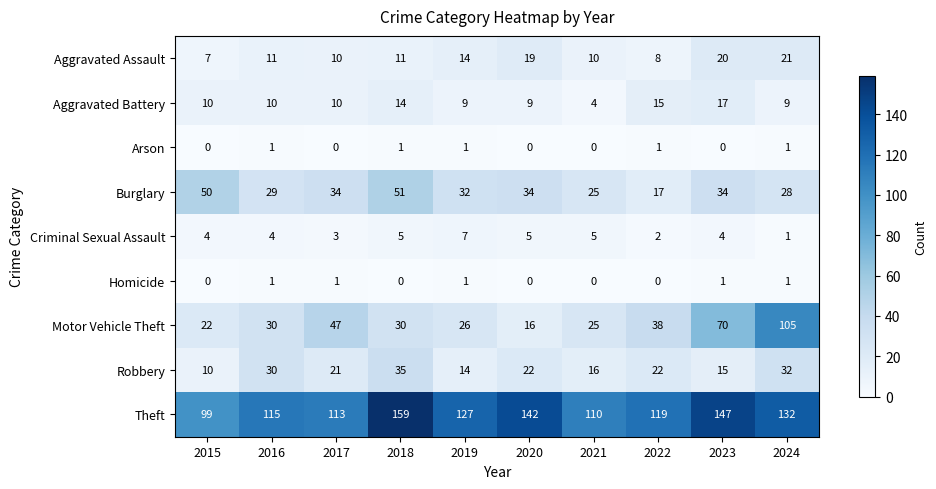

What is the difference between the highest and lowest values at 2015?

99